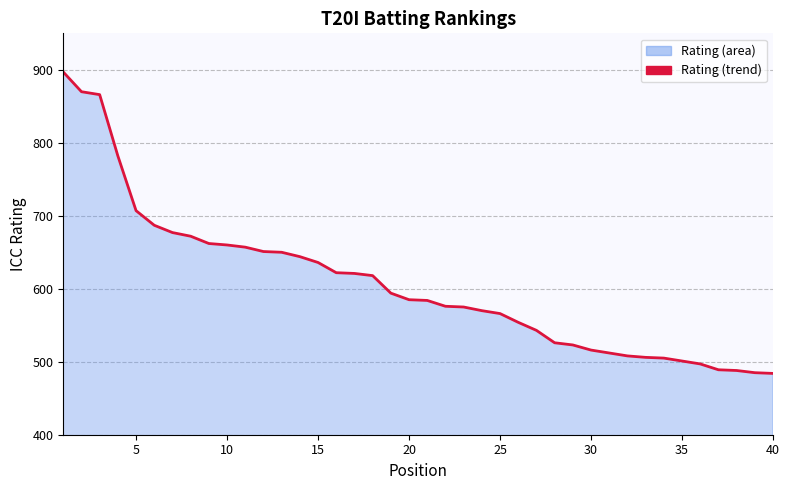

What is the minimum value shown in the chart?

484